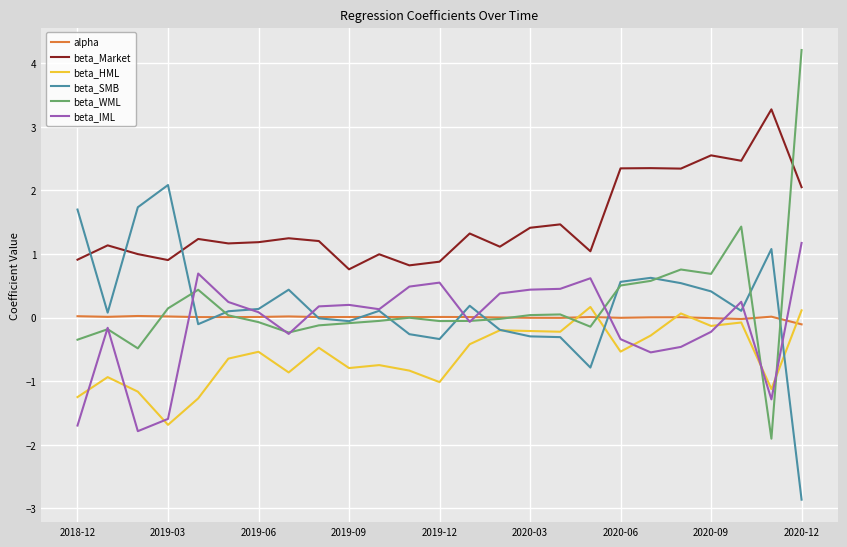

True or false: beta_HML and beta_Market intersect in this chart.

False